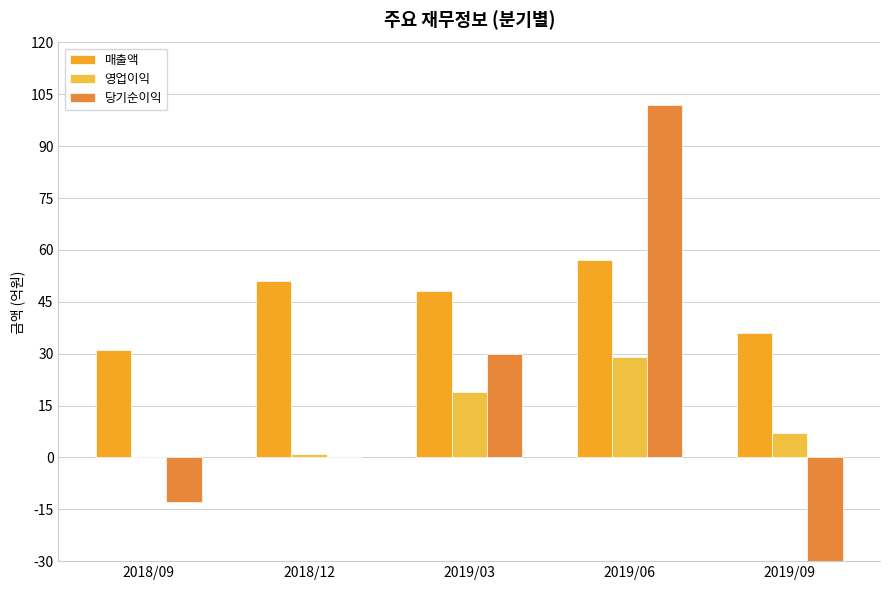

What is the difference between the maximum and minimum values in the 매출액 series?

26